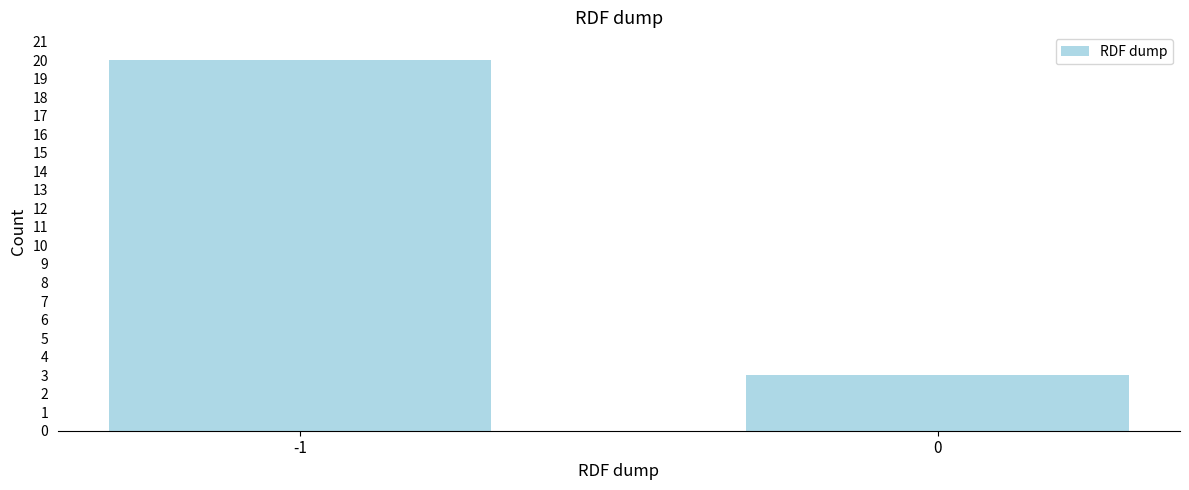

Reading left to right, transcribe all the data shown in this chart.

-1=20	0=3